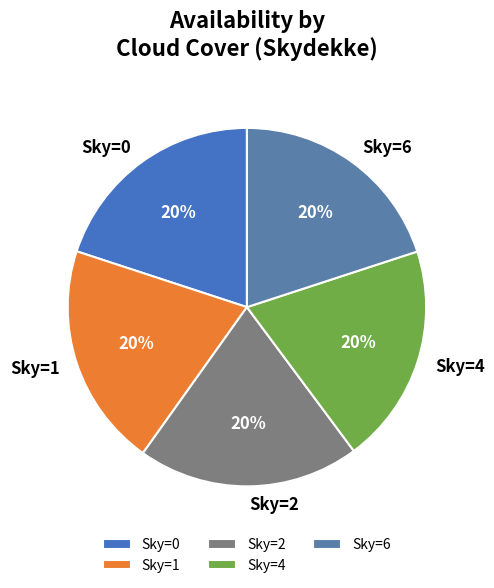

To the nearest percent, what portion does Sky=6 represent?

20%